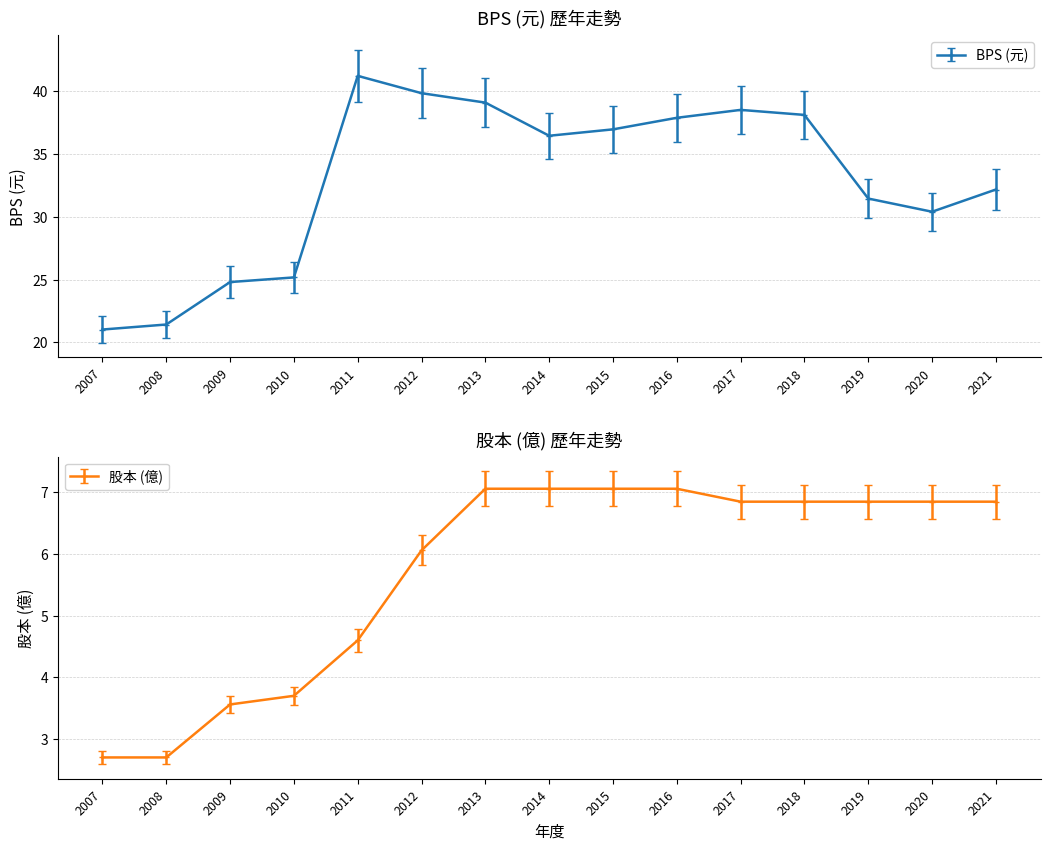

Which series has the widest spread of values?

BPS